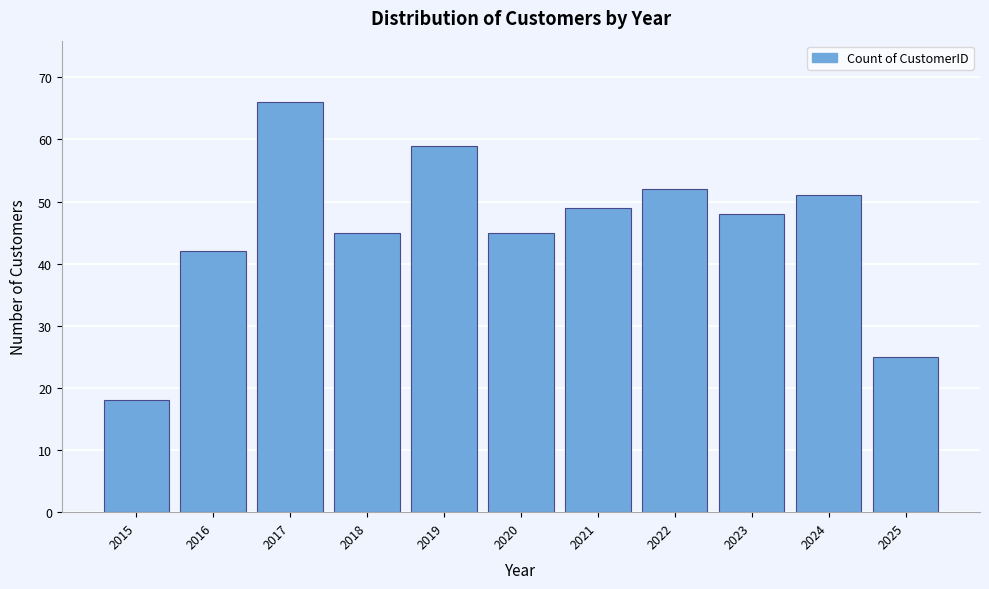

Reading right to left, transcribe all the data shown in this chart.

25	51	48	52	49	45	59	45	66	42	18